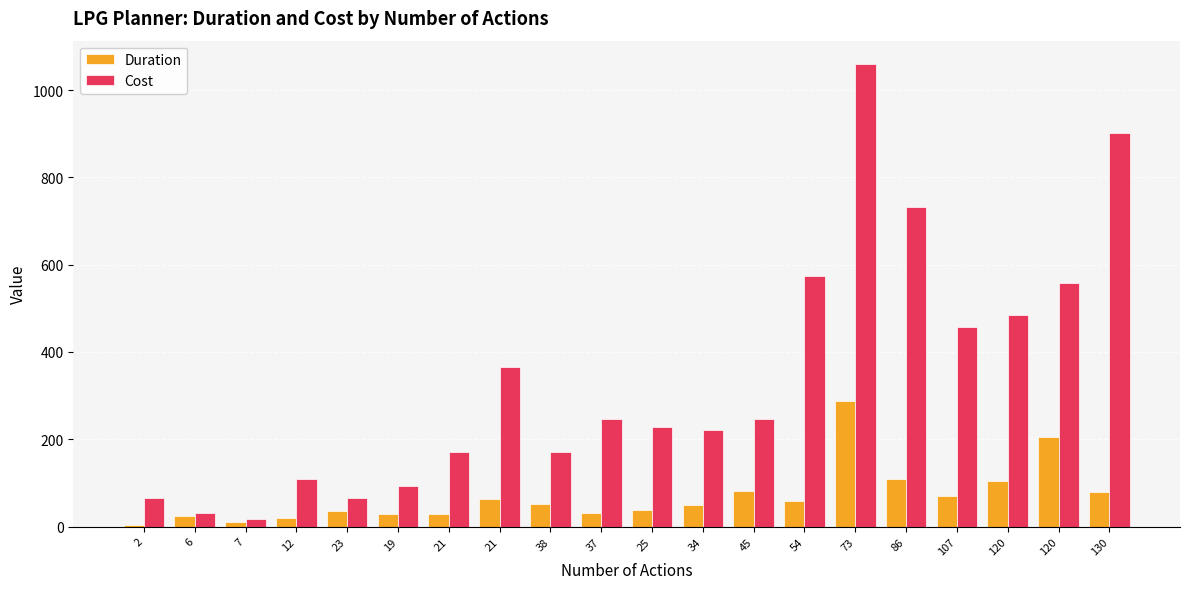

How many values in the Duration series exceed 52?

10